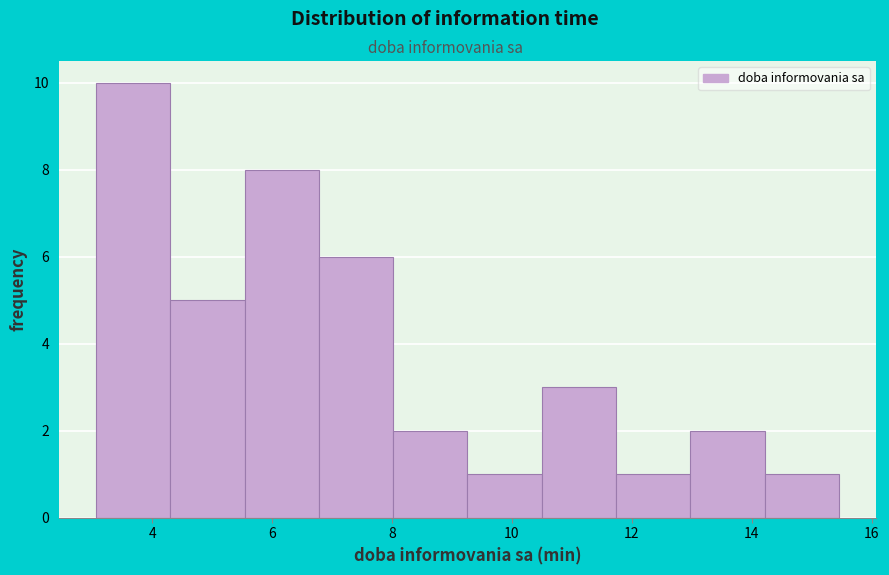

Reading left to right, transcribe this chart: for each bar, give the range it covers on the x-axis and its height. Neither the bar edges nor the heights are printed on the chart, so give them approximately, as read against the axes.

3.0 to 4.2: 10
4.2 to 5.6: 5
5.6 to 6.8: 8
6.8 to 8.0: 6
8.0 to 9.2: 2
9.2 to 10.4: 1
10.4 to 11.8: 3
11.8 to 13.0: 1
13.0 to 14.2: 2
14.2 to 15.4: 1